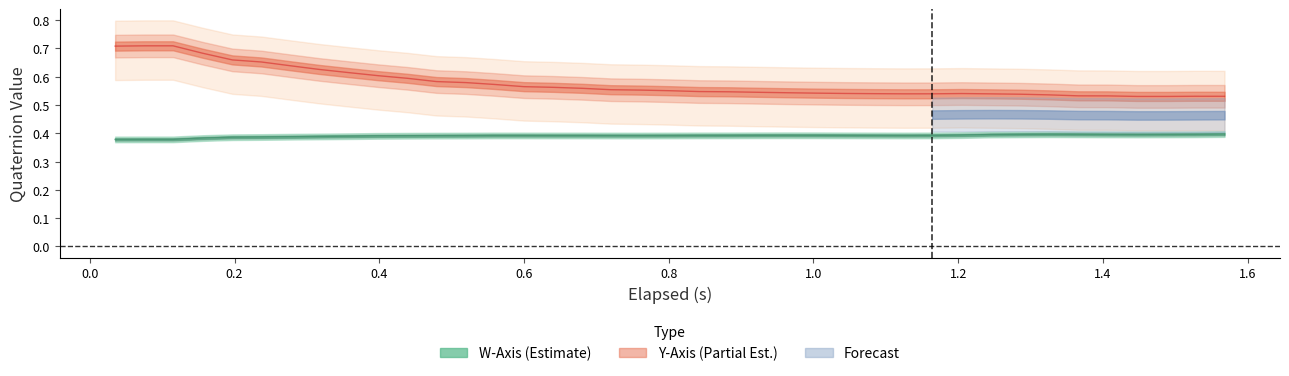

At how many categories does at least one series exceed 0?

39